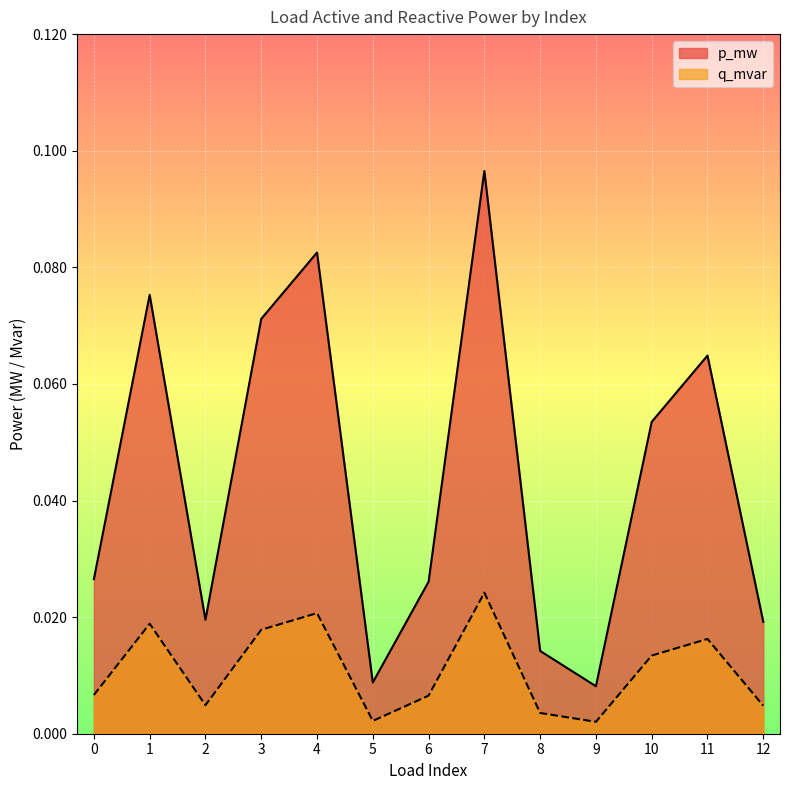

Is it true that q_mvar equals 0.0 at 8?

True